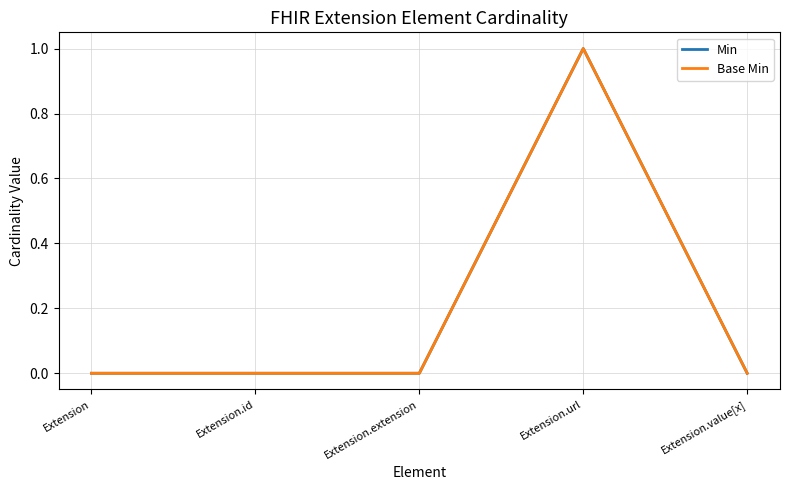

True or false: Base Min and Min intersect in this chart.

False